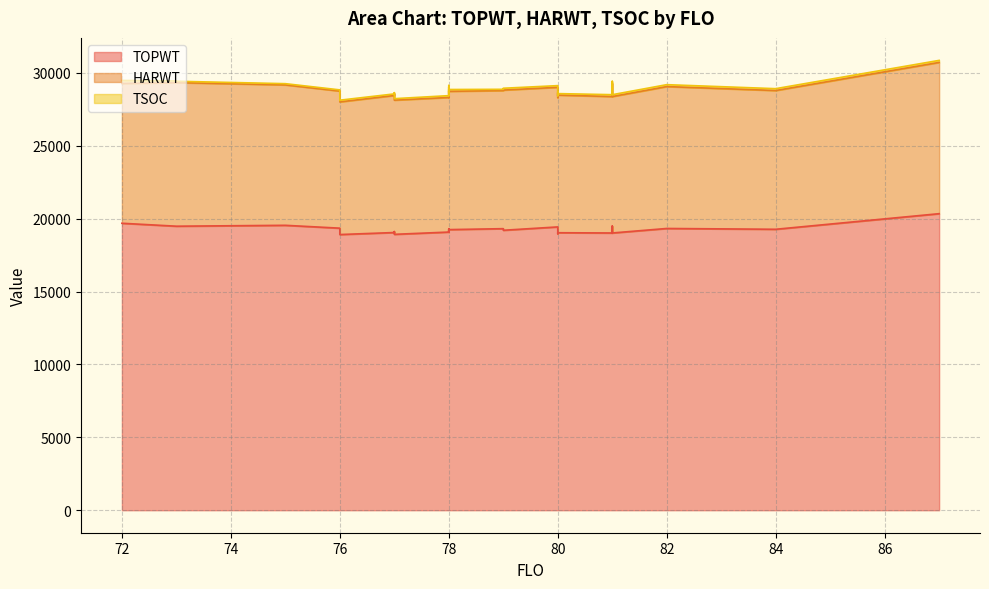

What is the label of the 21st point from the left?

80